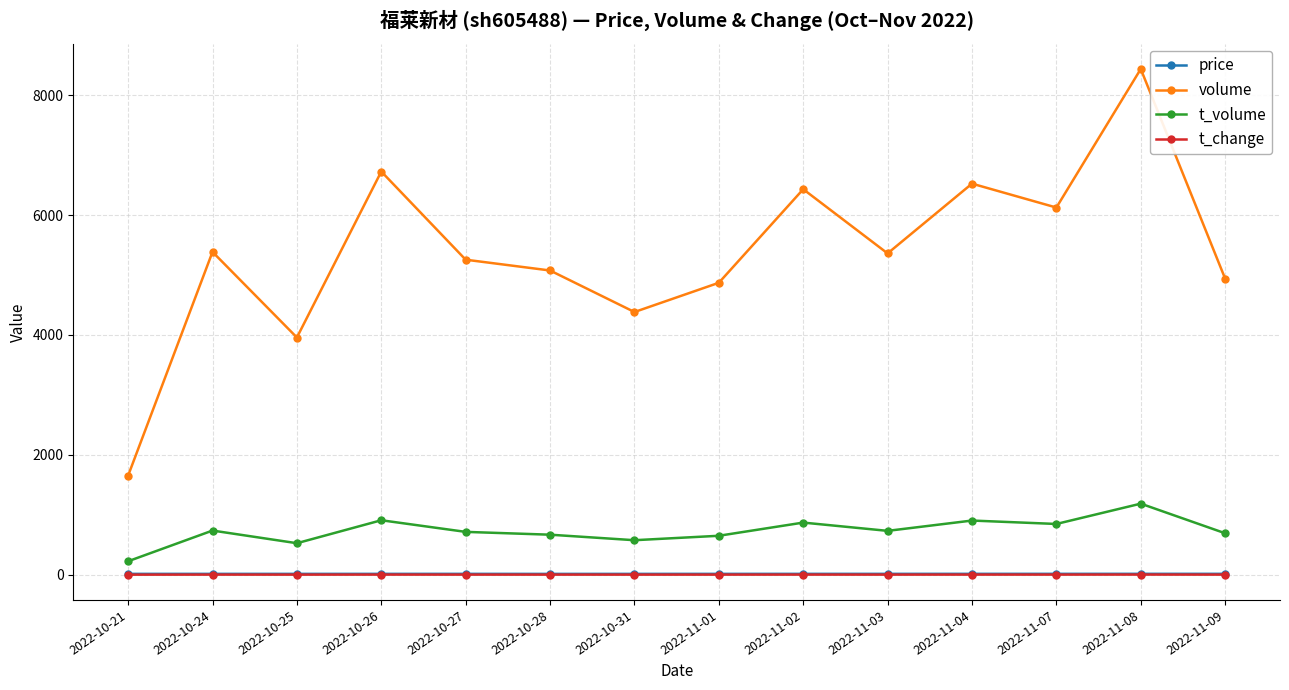

Between 2022-10-21 and 2022-11-01, which series saw the biggest shift?

volume